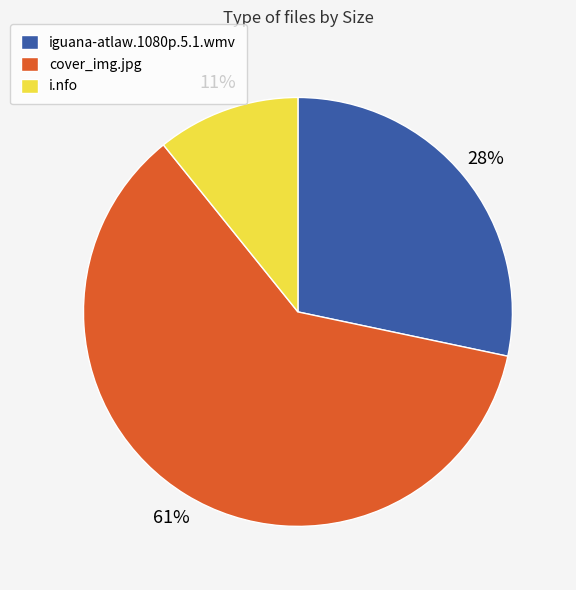

Which slice is the smallest?

i.nfo